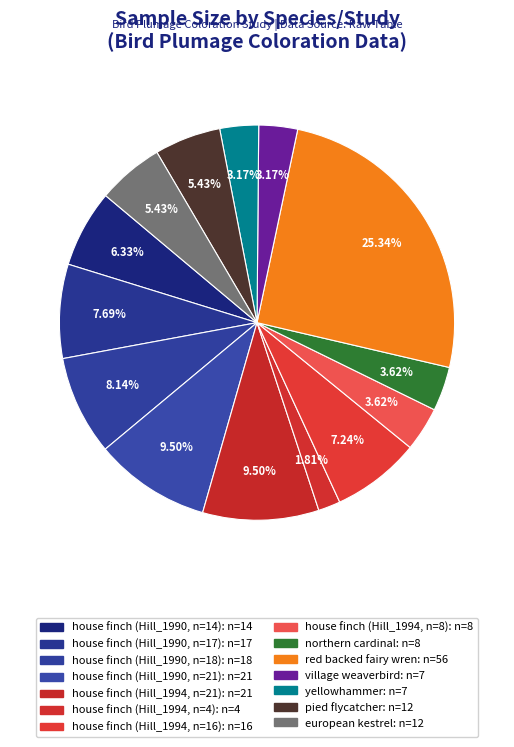

Is there a majority slice in this chart?

No